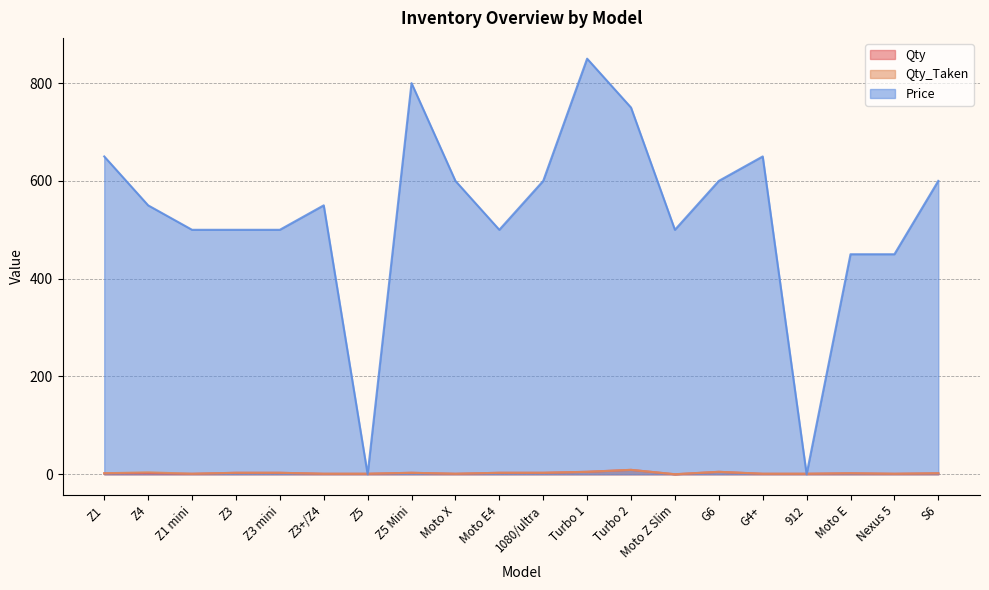

Which label corresponds to the smallest value in the chart?

Moto Z Slim